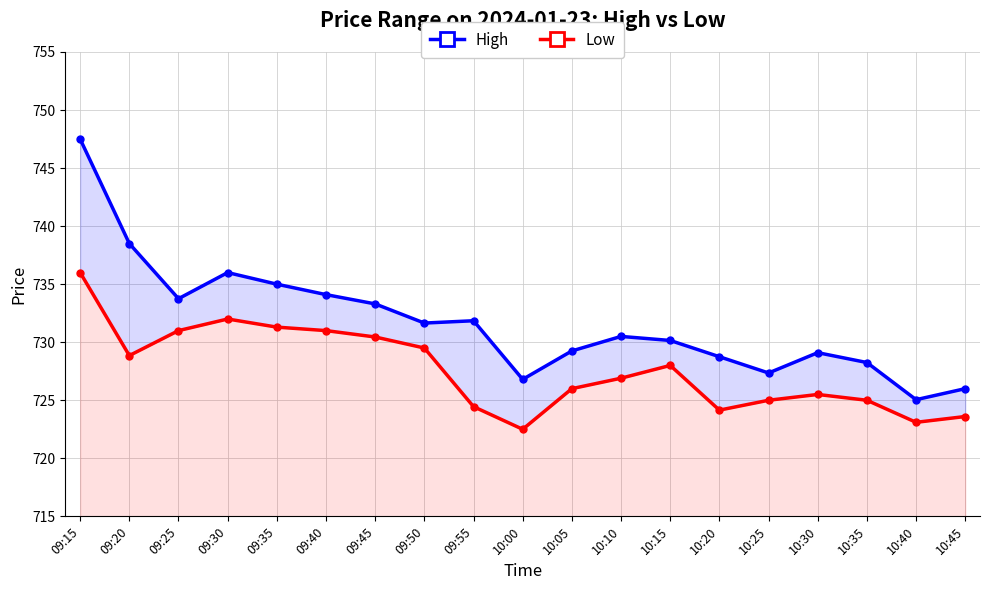

What is the difference between the maximum and second lowest values in the Low series?

12.9